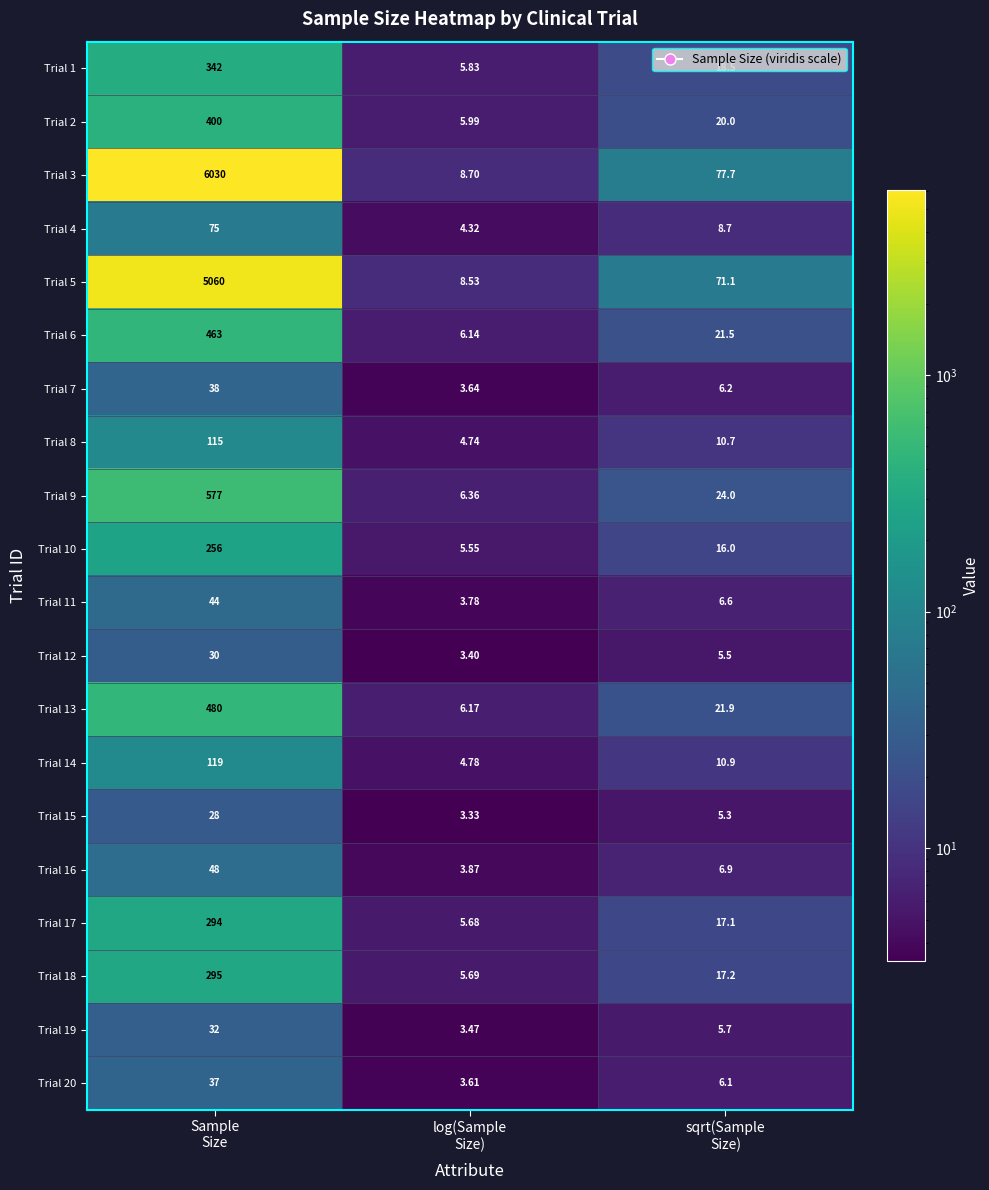

Which series has the largest total across all categories?

Trial 3